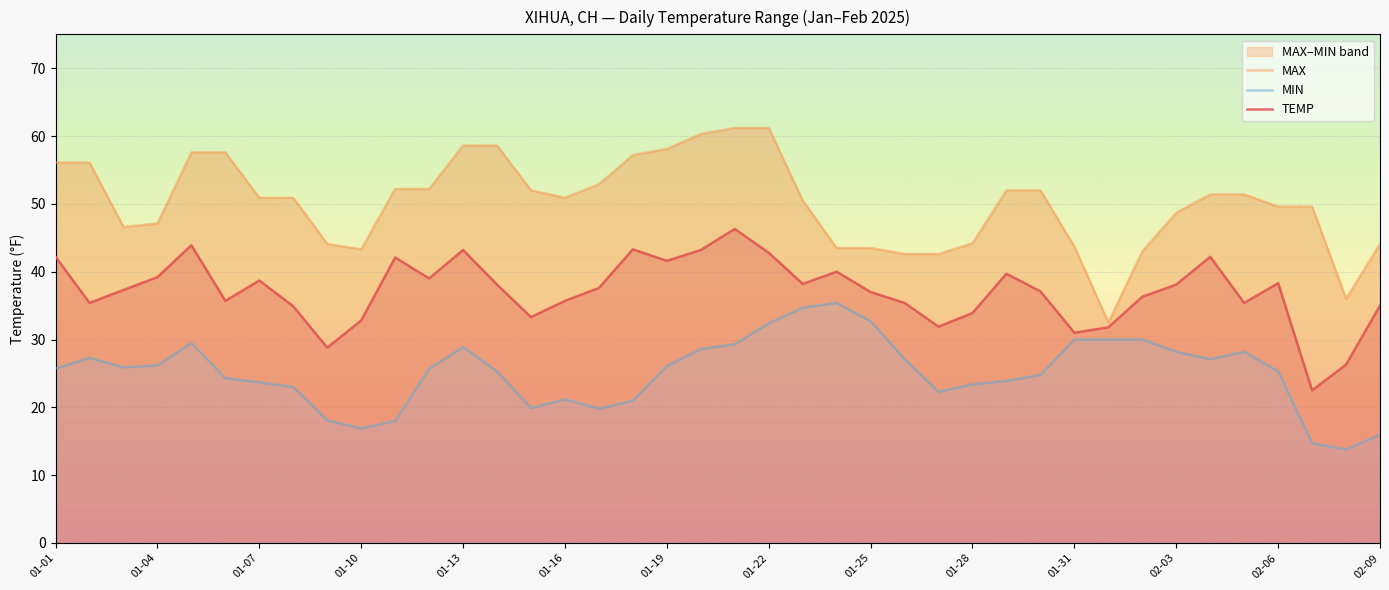

True or false: TEMP has a value of 38.1 at 02-03.

True